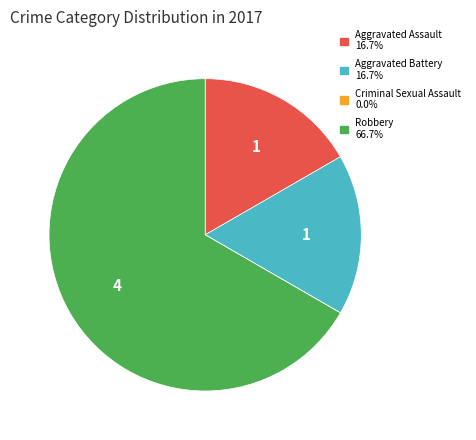

Which slice is the largest?

Robbery